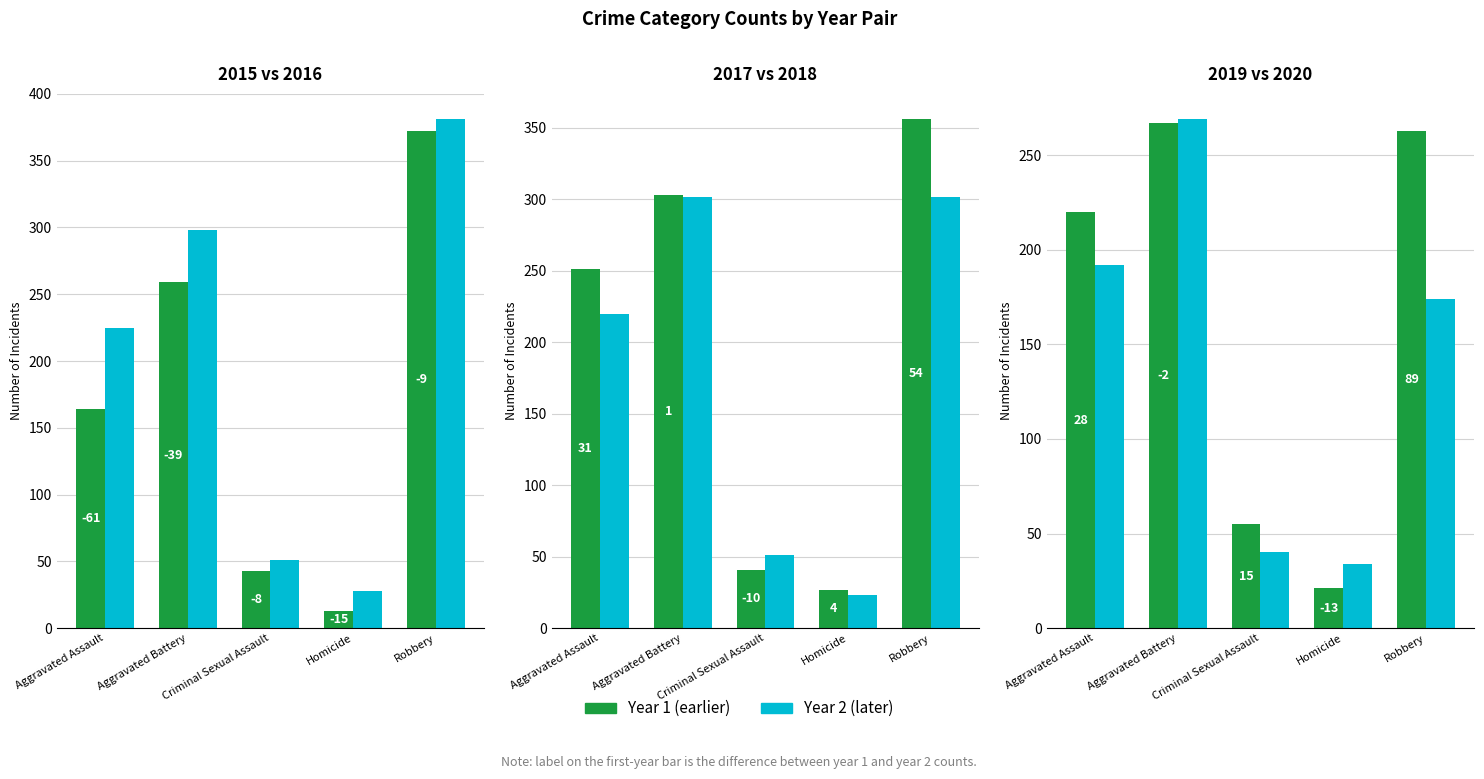

What is the sum of all 2020 values?

709